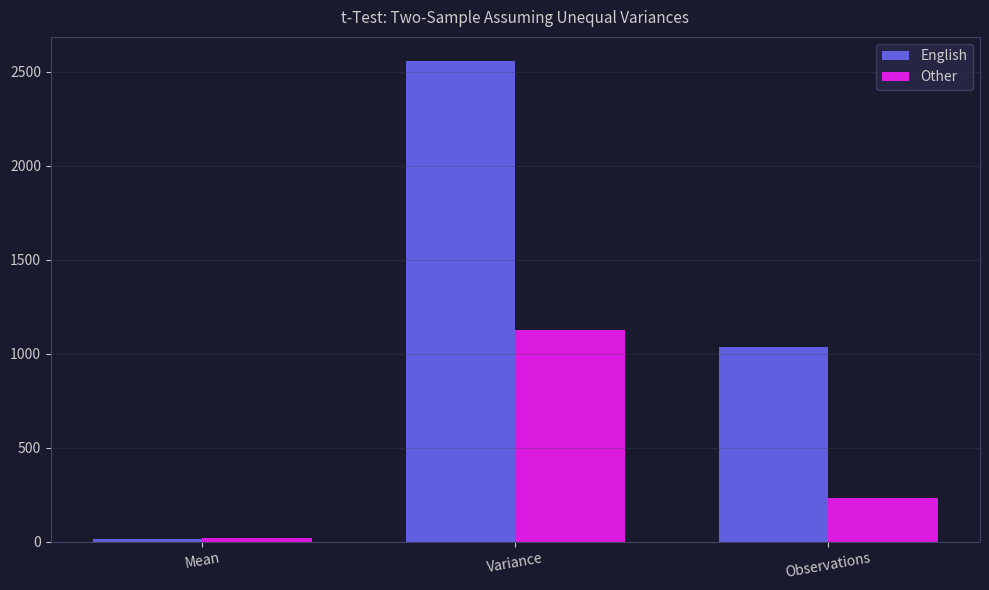

Reading right to left, transcribe all the data shown in this chart.

English: 1037.0	2558.6	13.6
Other: 232.0	1123.7	19.0